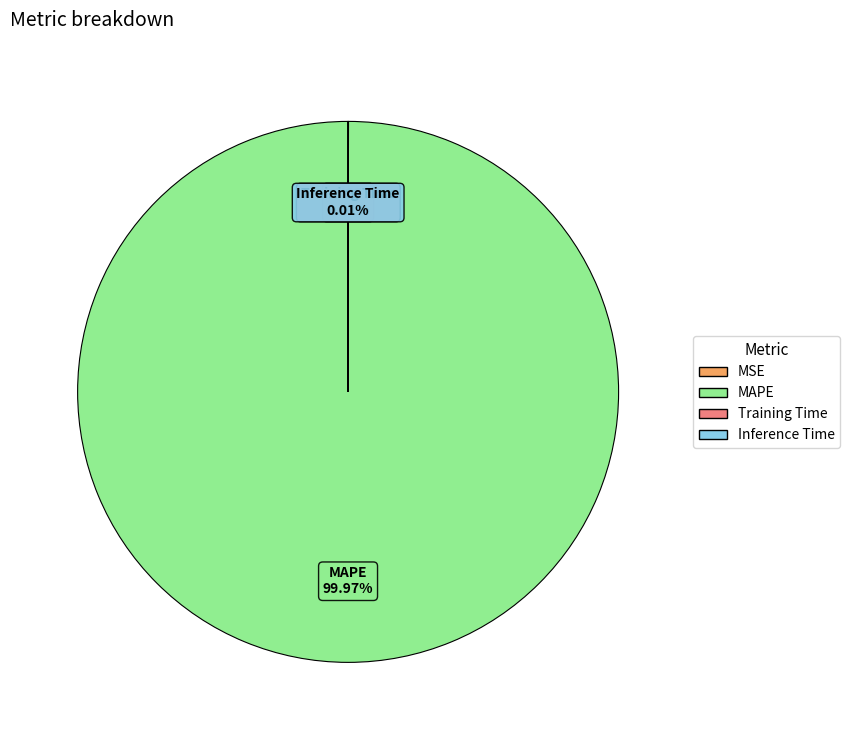

Which category has the biggest portion of the pie?

MAPE